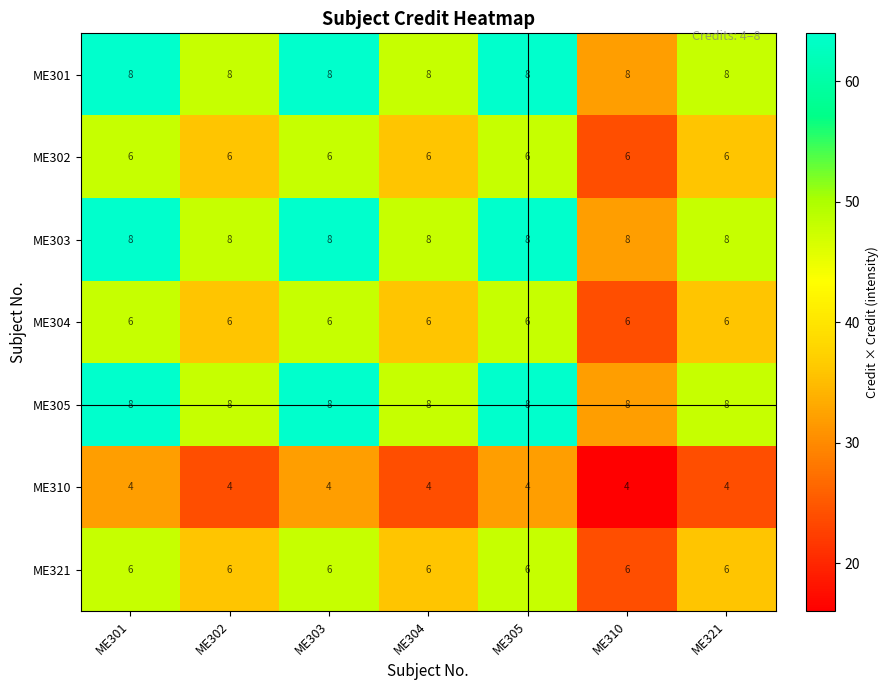

What is the maximum value for ME301?

8